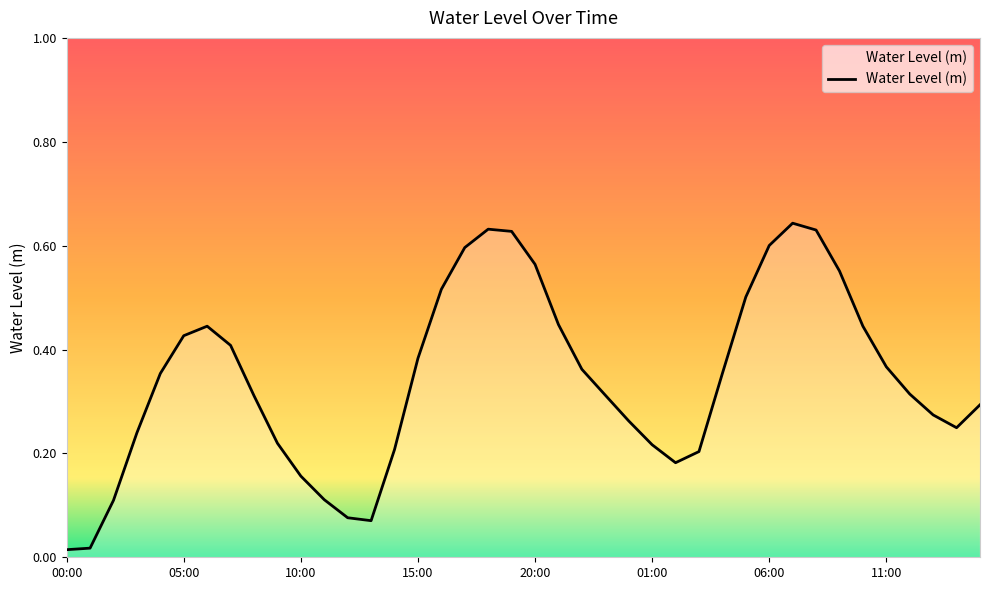

What is the difference between the maximum and minimum values?

0.6